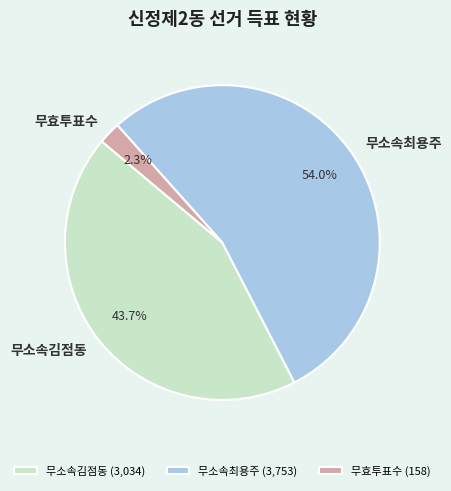

To the nearest percent, what portion does 무효투표수 represent?

2%